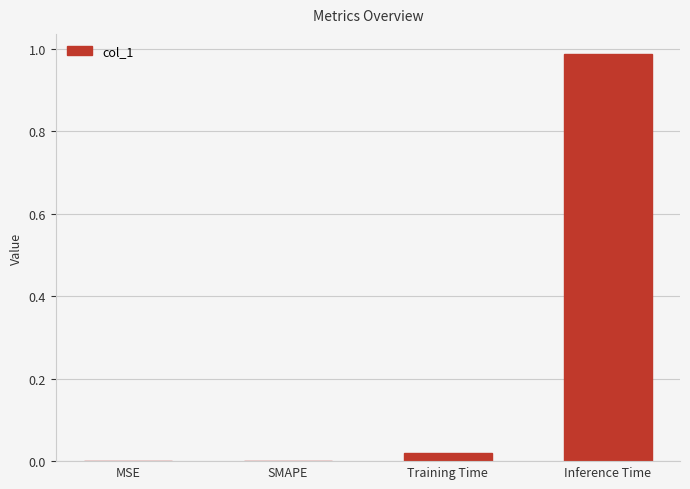

The value at Training Time is 0.0. True or false?

True